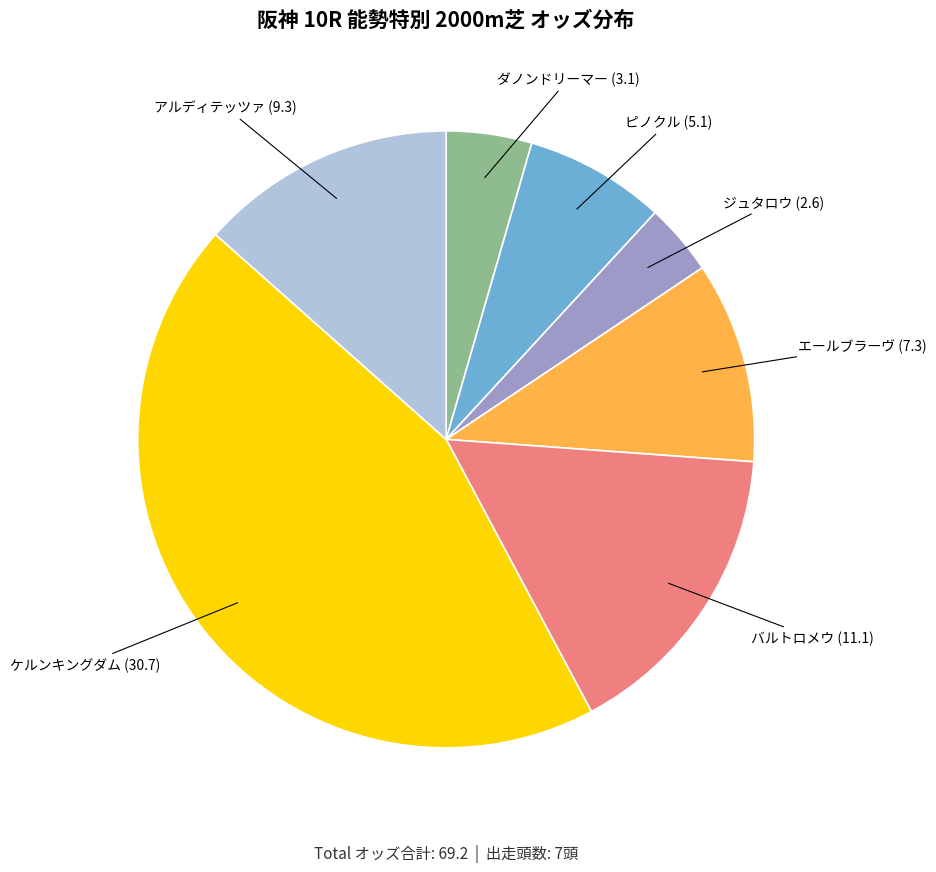

How many slices are in this pie chart?

7